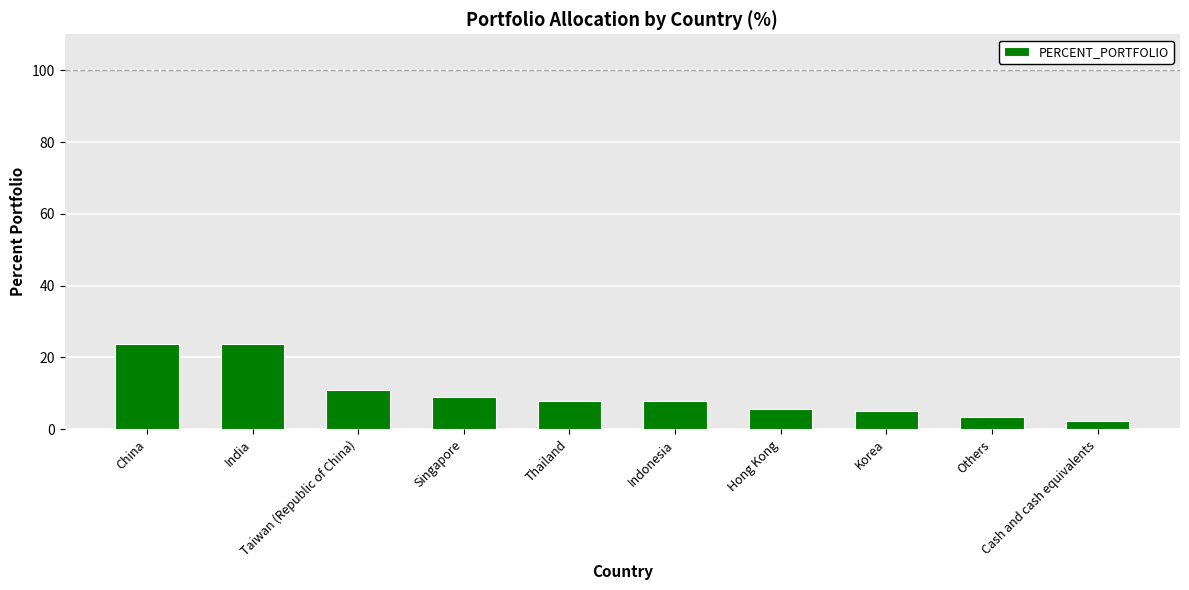

True or false: the data shows 5.1 at Korea.

True